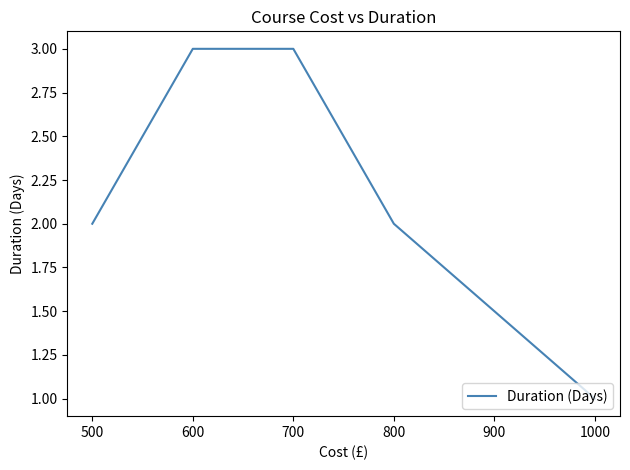

The chart shows a value of 4 at 700. True or false?

False